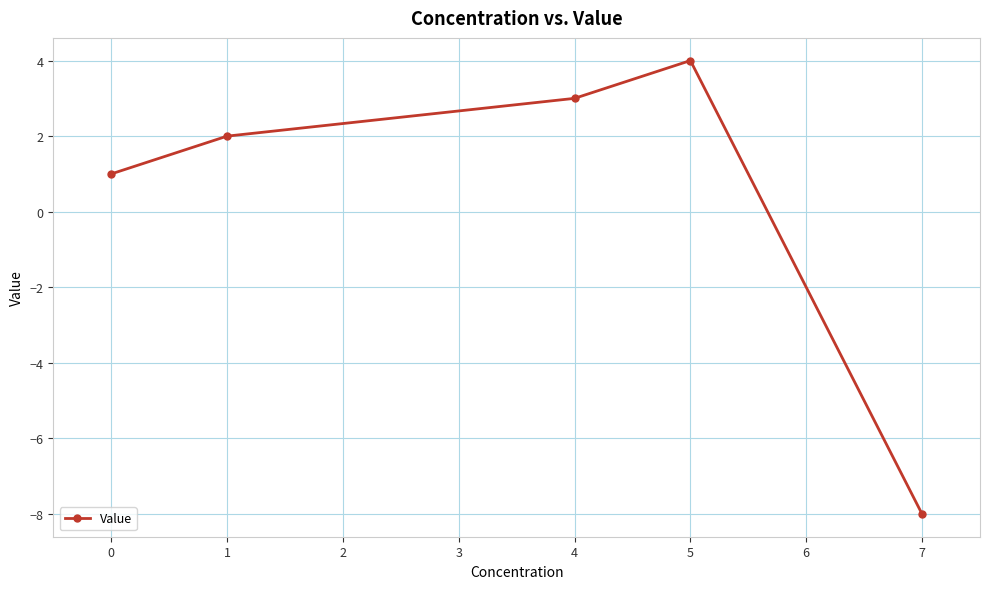

What is the difference between the maximum and minimum values?

12